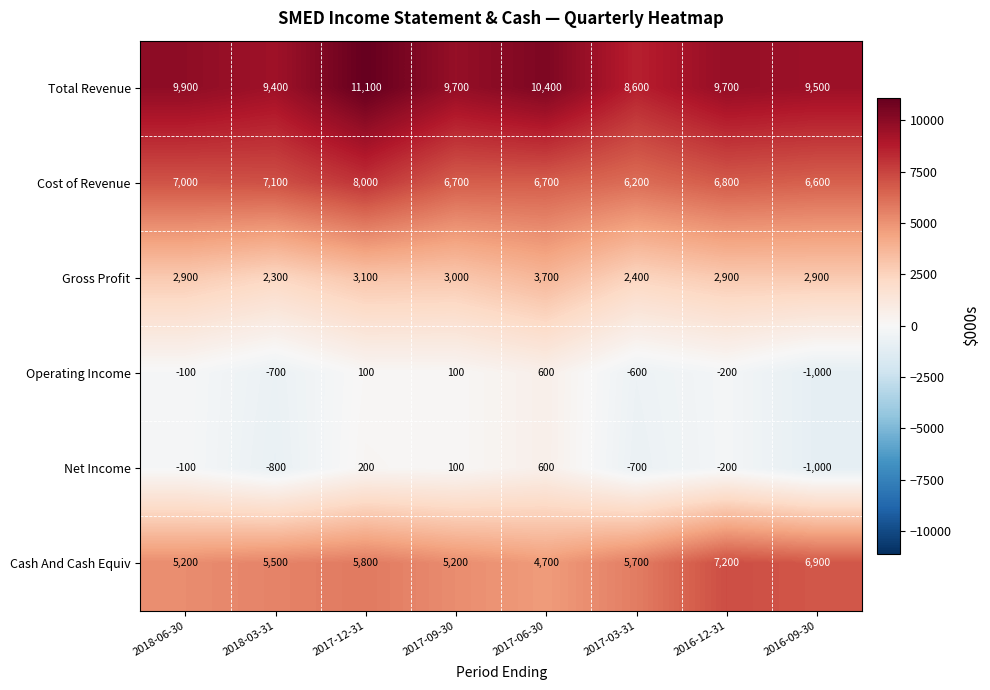

The value of Total Revenue at 2016-09-30 is 9500. True or false?

True